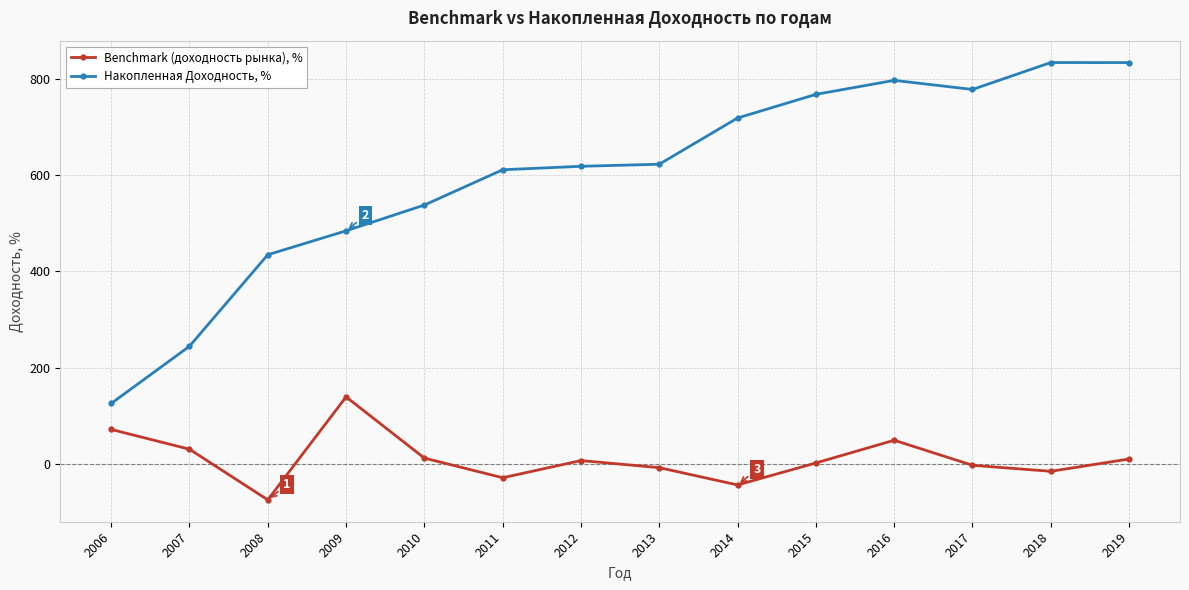

Which series has the largest total across all categories?

Накопленная Доходность, %